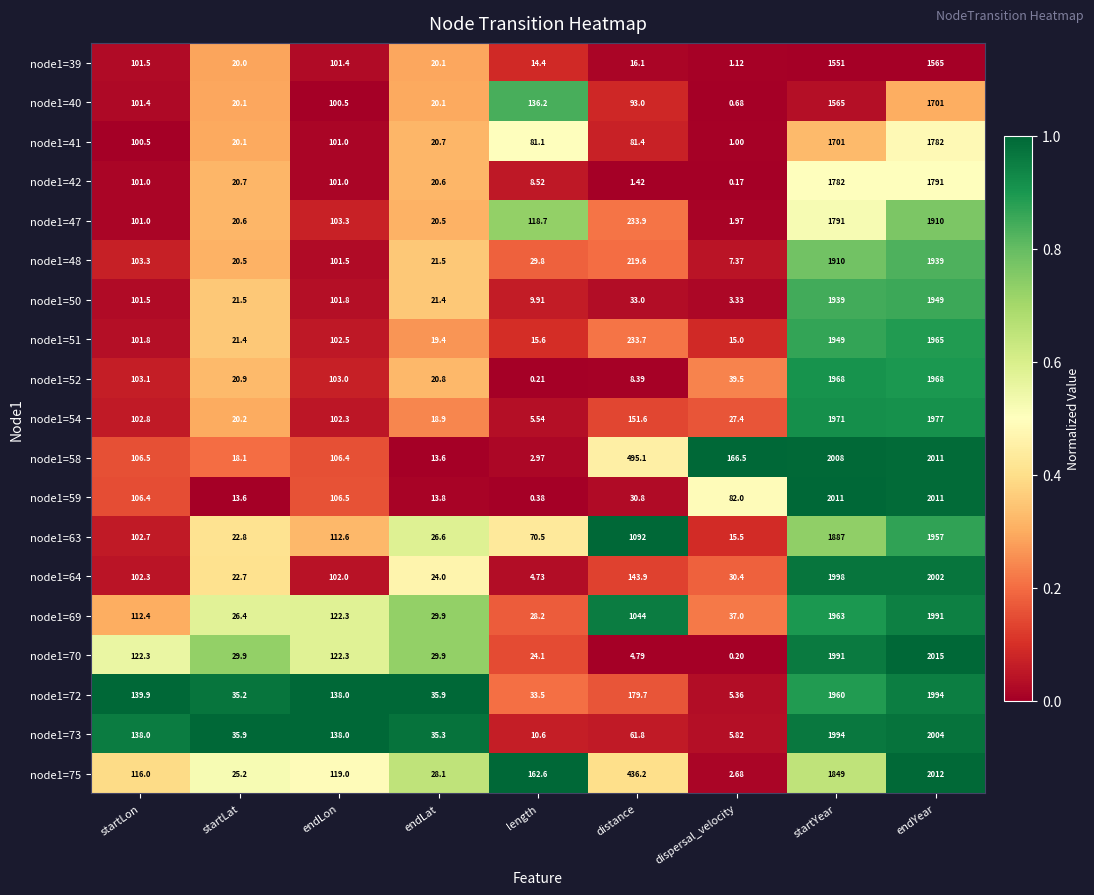

Where does the node1=48 series first go above 101?

startLon